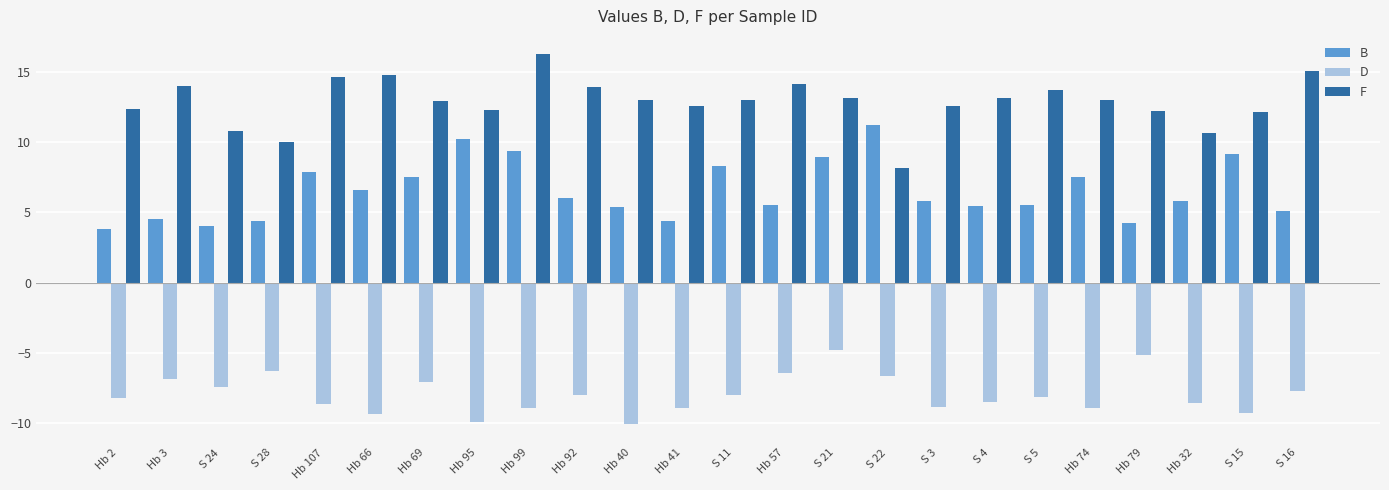

Between S 21 and S 5, which series saw the biggest shift?

B